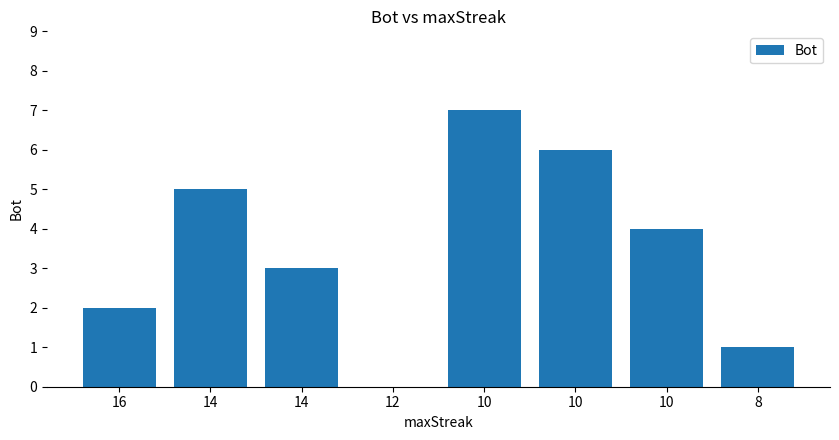

How many data points does each series have?

8